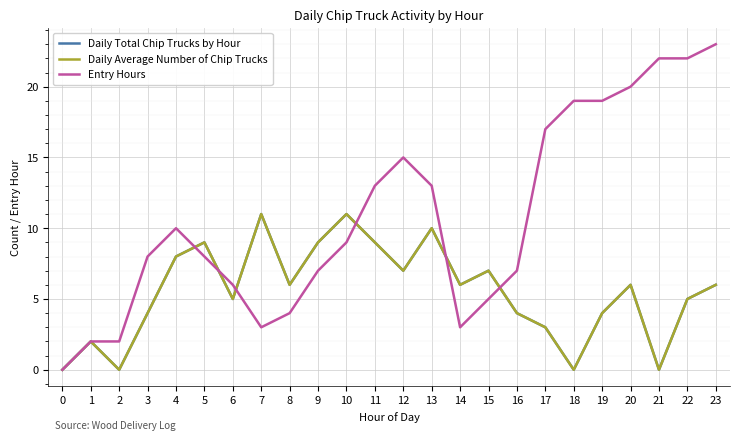

Rank the series by their maximum value, from lowest to highest.

Daily Total Chip Trucks by Hour, Daily Average Number of Chip Trucks, Entry Hours